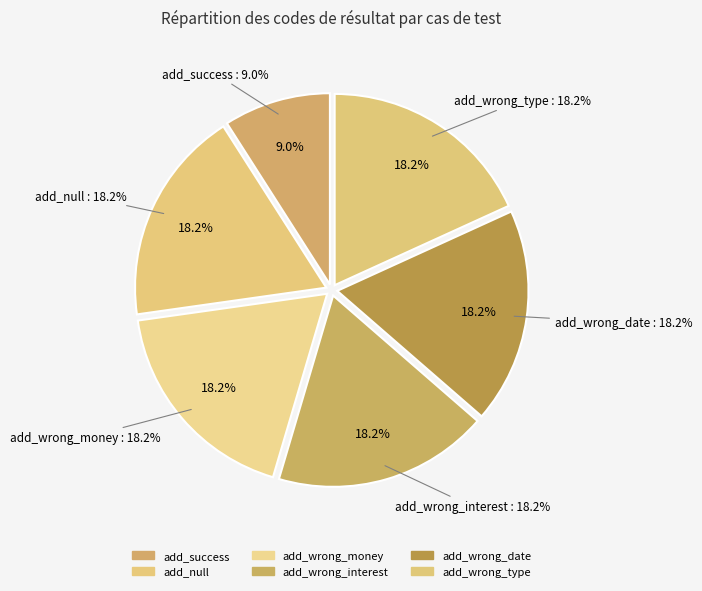

To the nearest percent, what portion does add_wrong_date represent?

18%